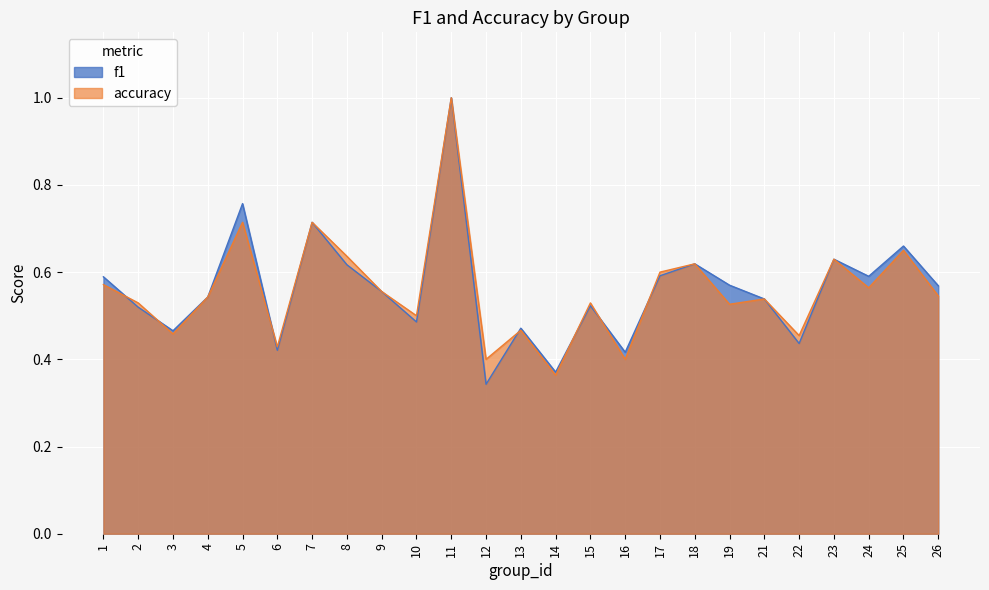

Which label corresponds to the largest value in the chart?

11